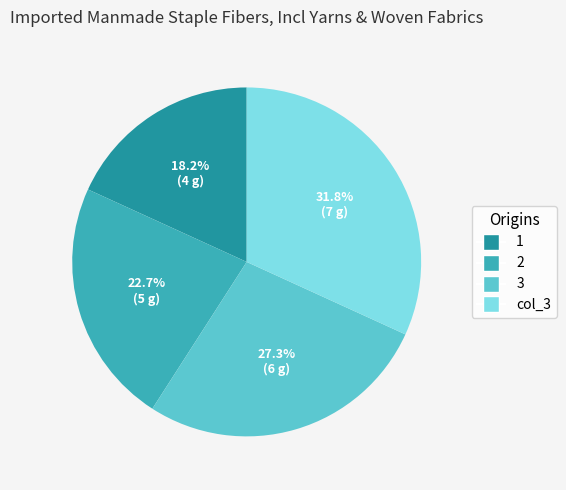

Which has a higher value, col_3 or 2?

col_3